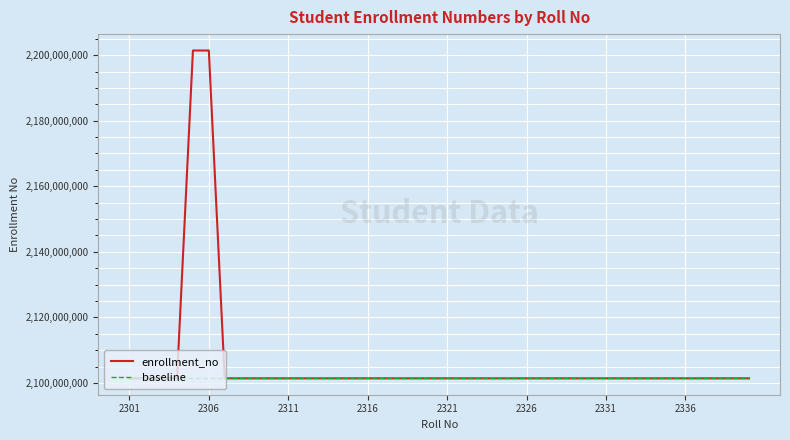

What is the smallest value displayed?

2101410300